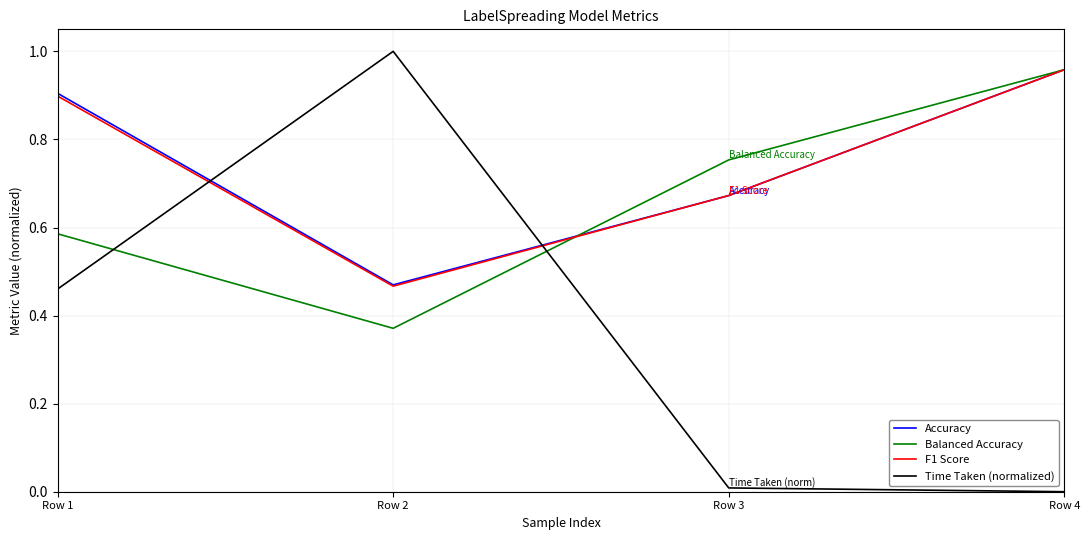

The value of F1 Score at Row 3 is 0.2. True or false?

False